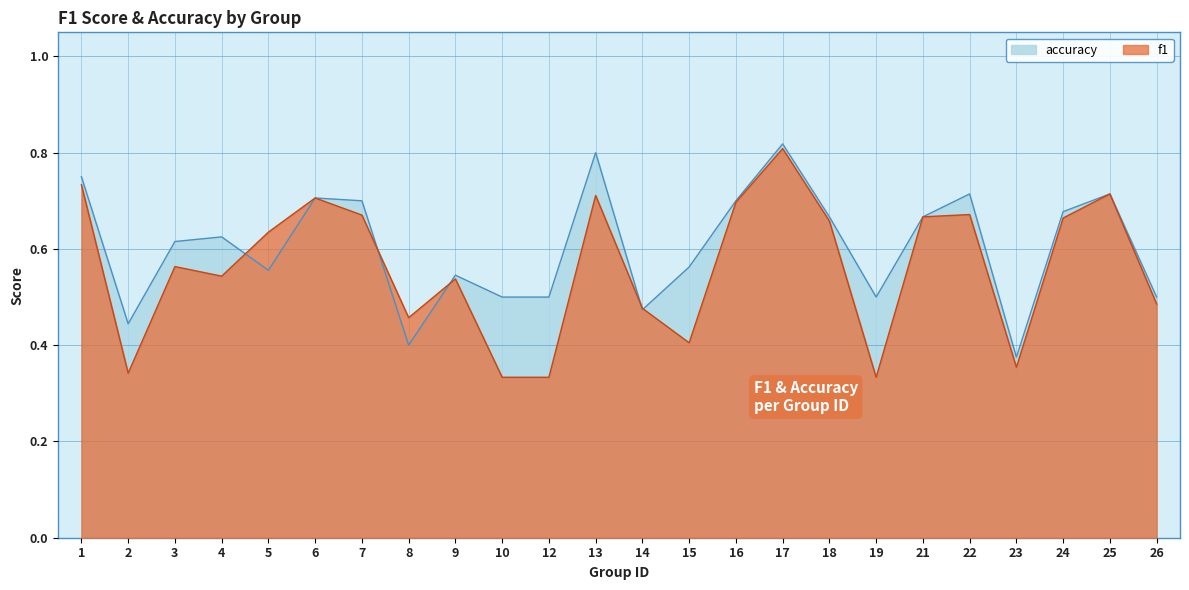

Between which two adjacent categories do accuracy and f1 first intersect?

4 and 5